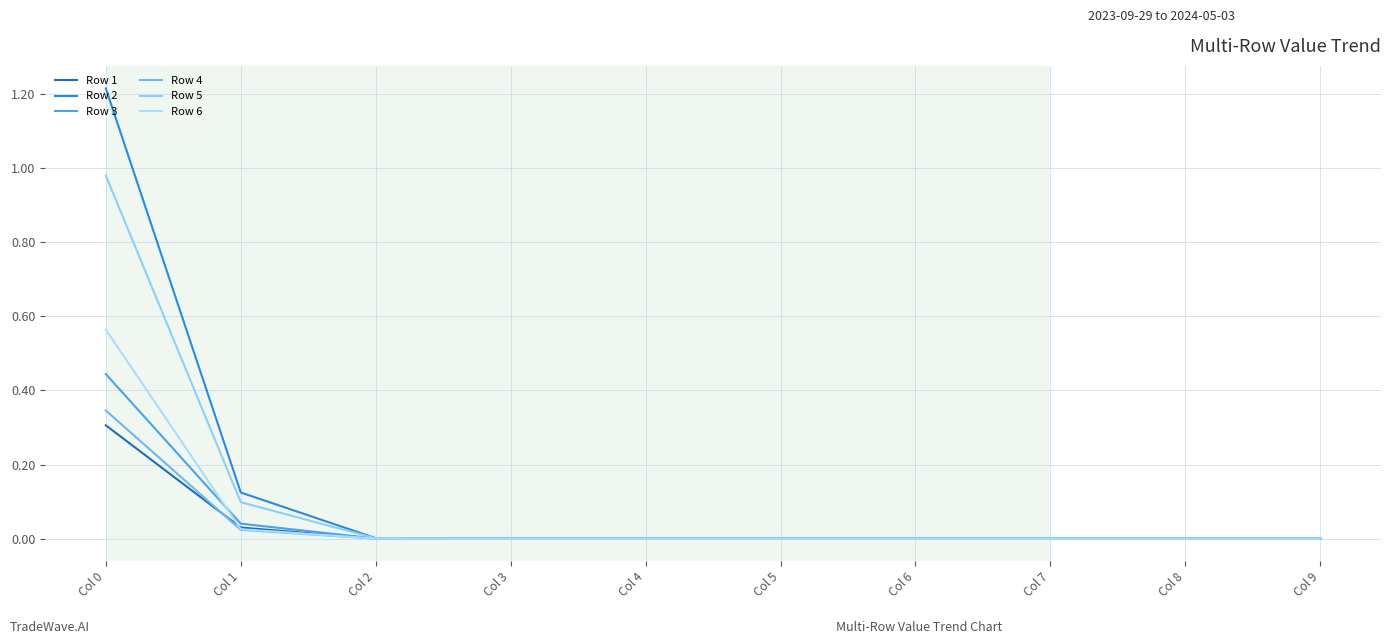

How many lines are shown in the chart?

6